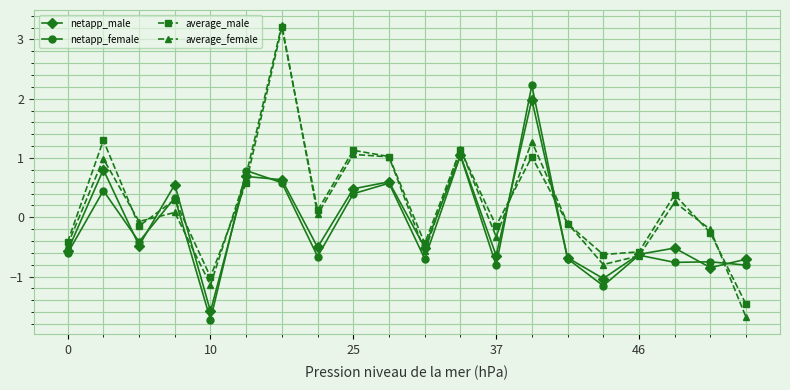

How many interior local valleys does the average_female series have?

6